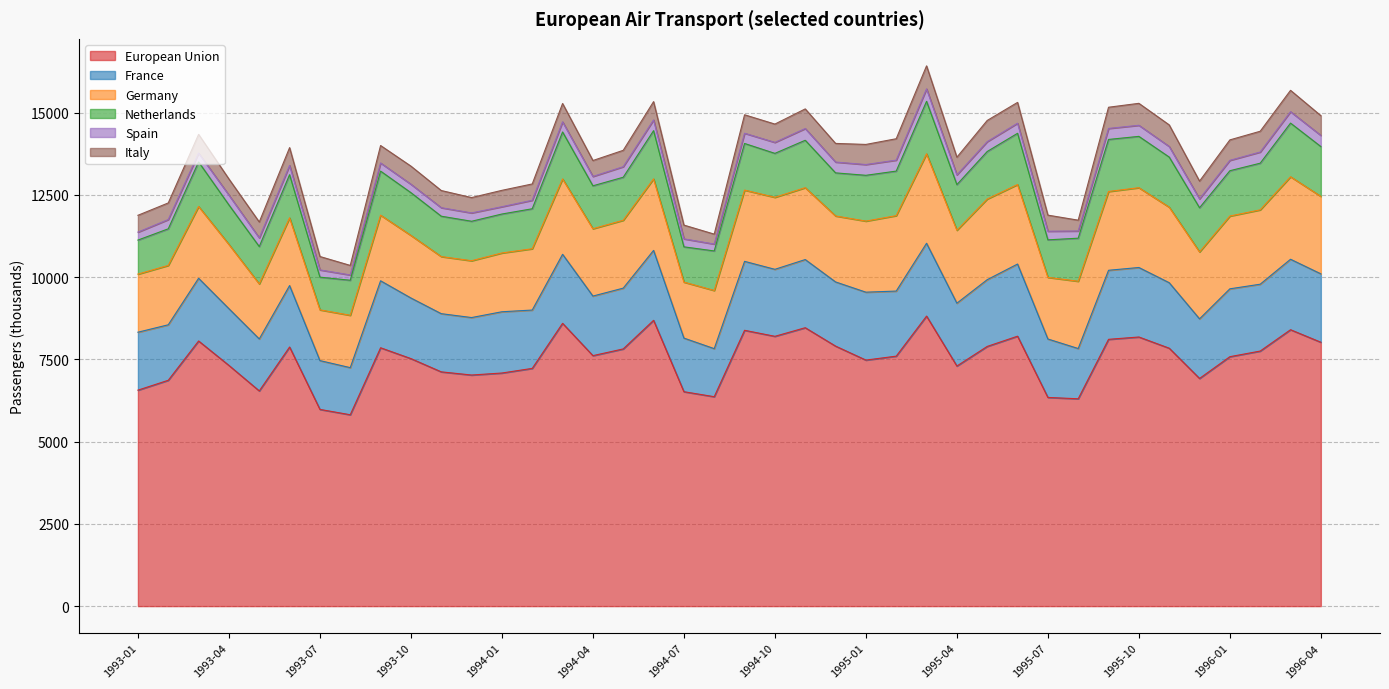

Reading left to right, what are all the values shown in this chart?

European Union: 6562.3	6863.0	8056.8	7314.3	6539.6	7873.5	5977.7	5815.0	7850.7	7521.4	7118.8	7022.3	7083.4	7224.2	8593.2	7611.5	7815.7	8684.5	6515.6	6363.7	8381.5	8198.8	8460.1	7901.2	7476.1	7596.2	8813.3	7295.6	7891.7	8202.5	6341.4	6300.4	8107.1	8178.0	7837.8	6917.9	7579.6	7750.6	8399.1	8018.4
France: 1760.8	1686.2	1905.7	1724.3	1579.6	1867.3	1483.0	1431.7	2035.3	1841.7	1767.9	1746.5	1861.6	1772.7	2097.3	1810.0	1847.2	2125.1	1629.6	1460.3	2095.3	2035.9	2071.3	1950.1	2063.9	1977.5	2212.9	1909.8	2028.2	2192.8	1775.8	1527.1	2098.3	2112.0	1989.9	1811.3	2062.4	2031.4	2141.4	2078.5
Germany: 1765.3	1804.4	2181.5	1952.4	1671.8	2058.5	1542.2	1591.2	1994.1	1901.6	1734.8	1726.8	1786.4	1862.8	2291.7	2046.5	2062.7	2173.6	1701.0	1767.1	2165.0	2187.7	2184.1	2004.5	2159.8	2292.0	2718.7	2216.4	2450.8	2415.8	1872.5	2044.5	2394.2	2424.8	2295.7	2034.1	2211.1	2259.8	2506.9	2353.6
Netherlands: 1034.4	1112.2	1352.6	1199.6	1135.1	1310.6	993.7	1064.3	1338.4	1299.5	1227.3	1199.4	1183.5	1215.3	1426.0	1304.4	1307.1	1464.9	1071.7	1201.8	1416.8	1335.8	1440.7	1309.6	1391.6	1353.7	1594.6	1386.8	1444.3	1556.8	1140.5	1308.5	1581.6	1559.8	1521.9	1342.0	1377.7	1418.1	1630.3	1514.1
Spain: 241.7	281.7	269.8	298.9	263.6	282.1	220.4	160.8	247.6	256.2	258.3	253.4	222.2	257.9	308.4	284.5	320.6	326.0	242.8	209.4	311.5	333.6	356.7	328.5	327.1	333.1	379.2	295.9	299.5	306.9	262.1	218.6	334.3	337.2	322.2	270.3	315.8	338.8	347.2	338.8
Italy: 511.7	504.7	569.3	490.1	483.0	540.5	407.2	290.3	530.6	550.1	522.1	466.2	497.7	495.9	557.1	484.0	497.7	556.5	417.9	301.9	560.5	556.5	596.2	566.6	611.3	650.4	698.8	537.3	644.1	632.3	488.8	329.0	644.4	666.9	655.9	539.0	621.1	631.7	648.8	600.9